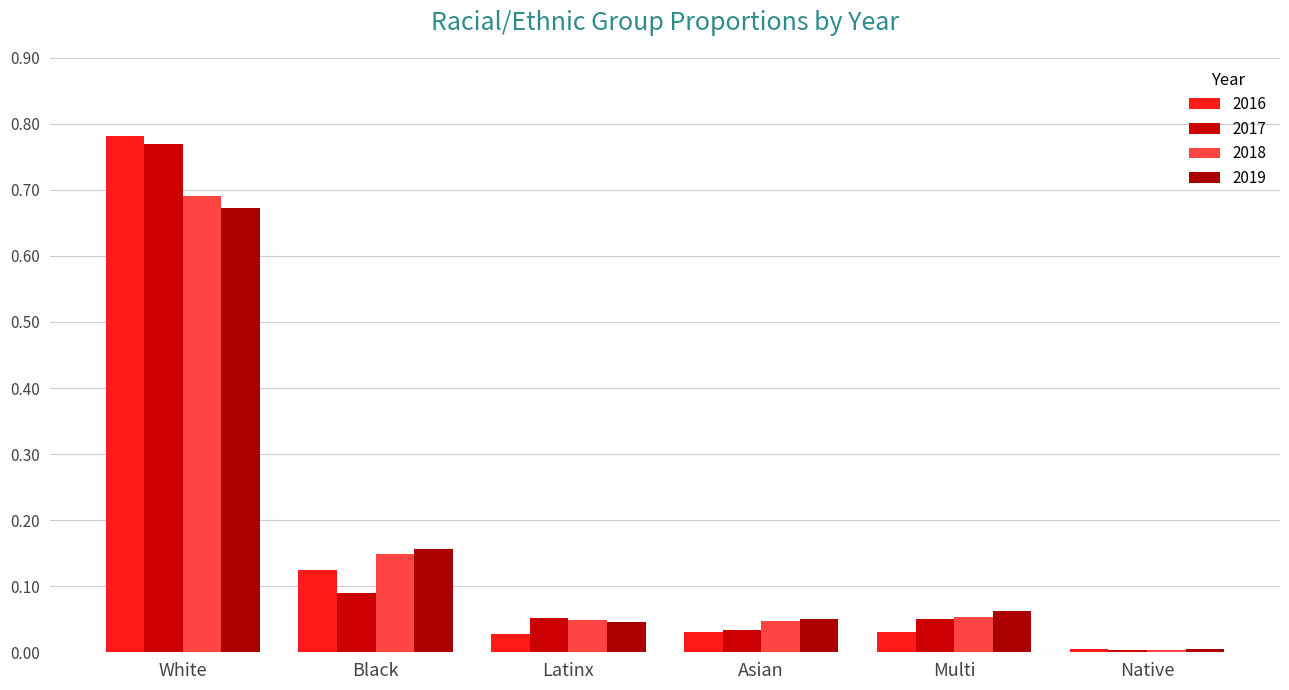

What is the label of the 2nd bar from the left?

Black